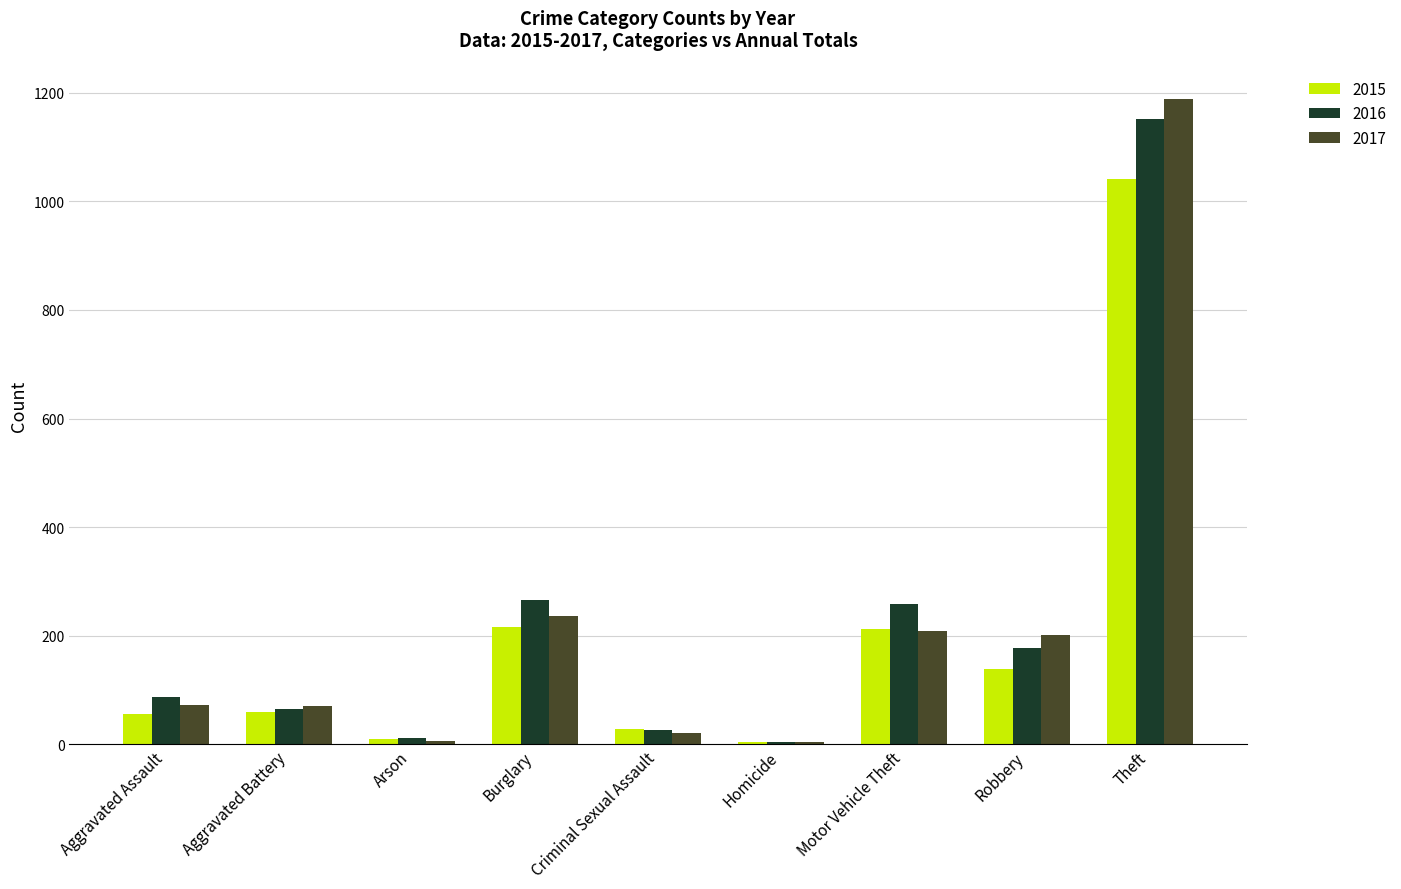

Which label corresponds to the largest value in the chart?

Theft